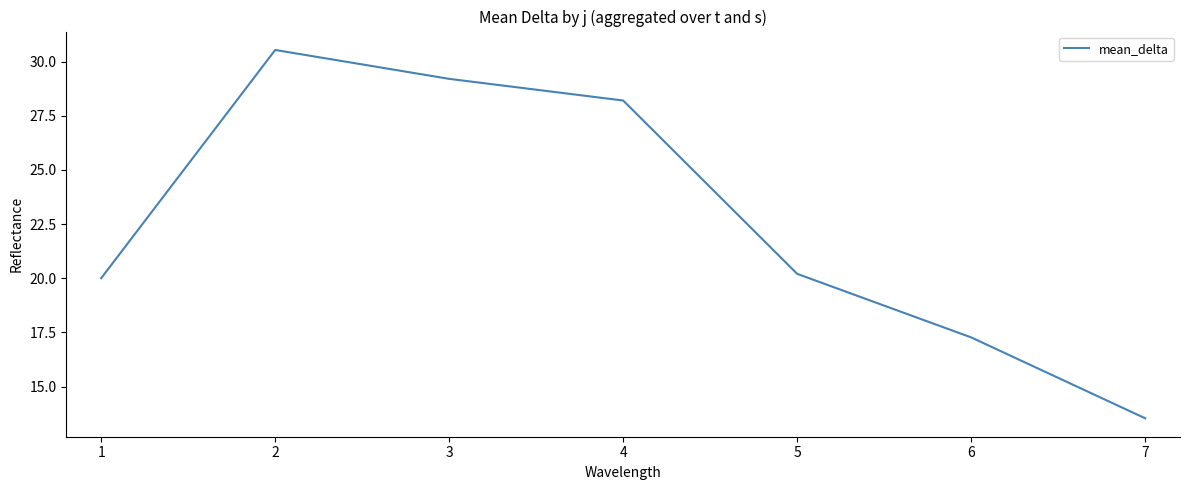

What is the average value?

22.7